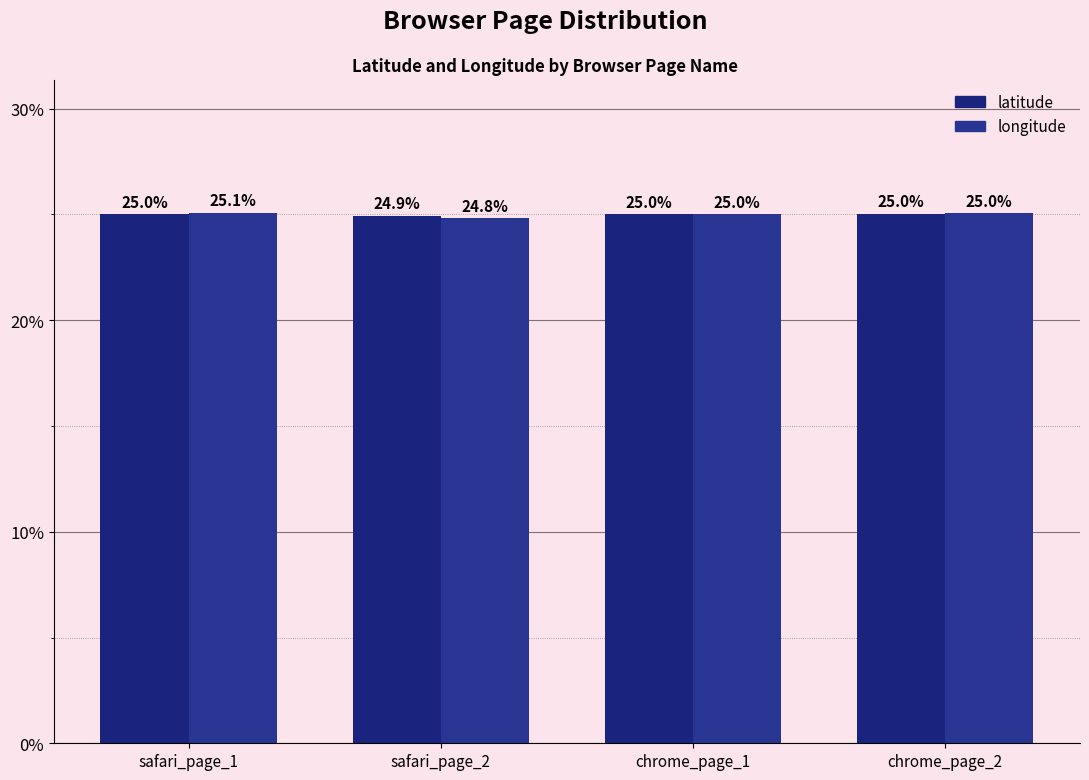

What are all the series names shown in the legend?

latitude, longitude